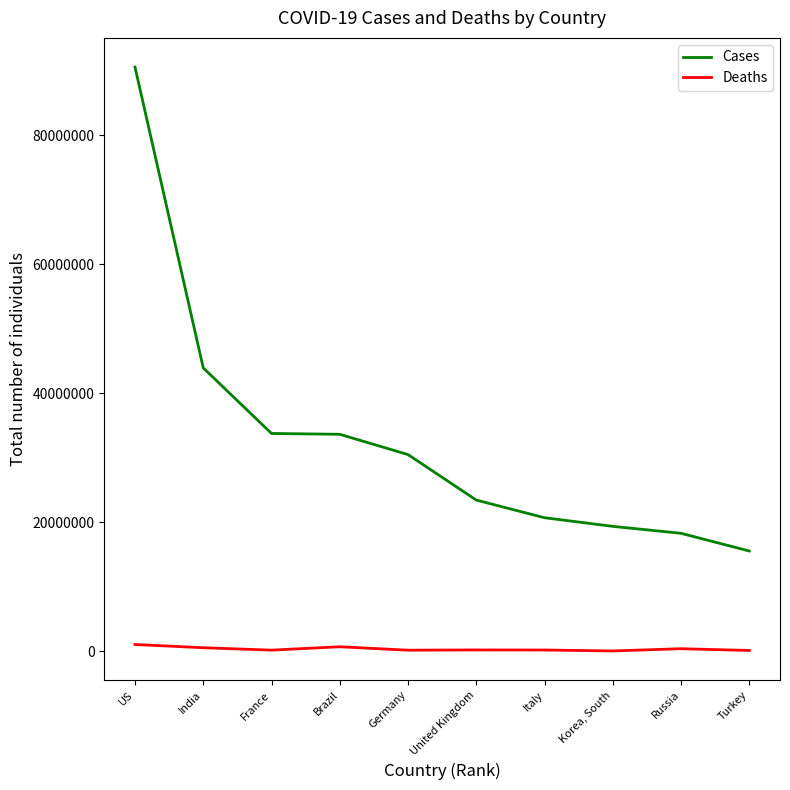

The value of Cases at Korea, South is 11849823. True or false?

False